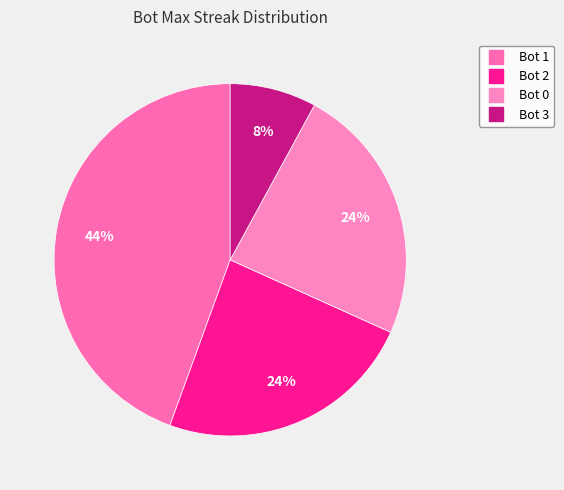

To the nearest percent, what is the average slice percentage?

25%